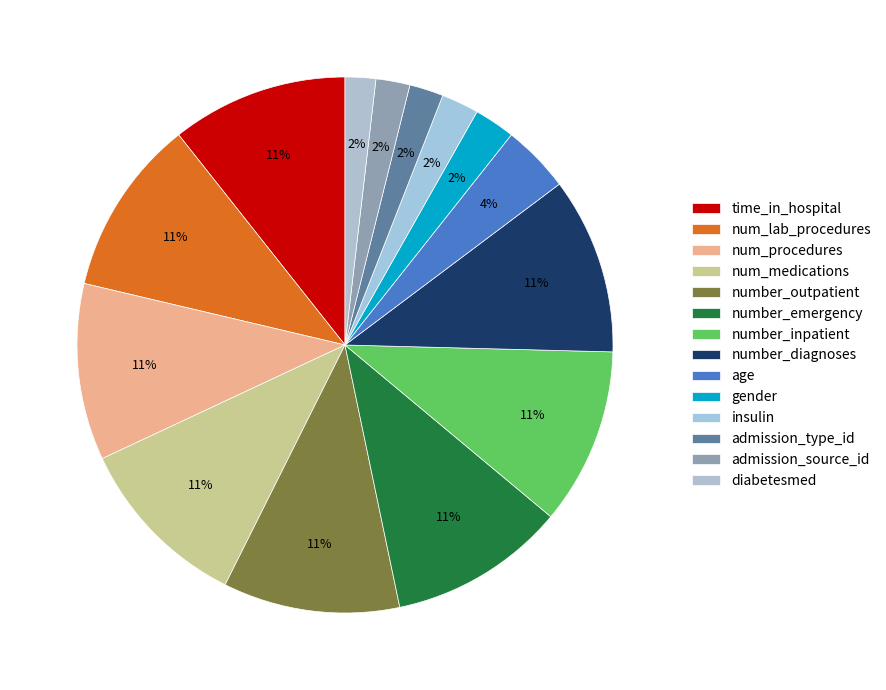

How much of the chart is everything except num_procedures?

89.3%